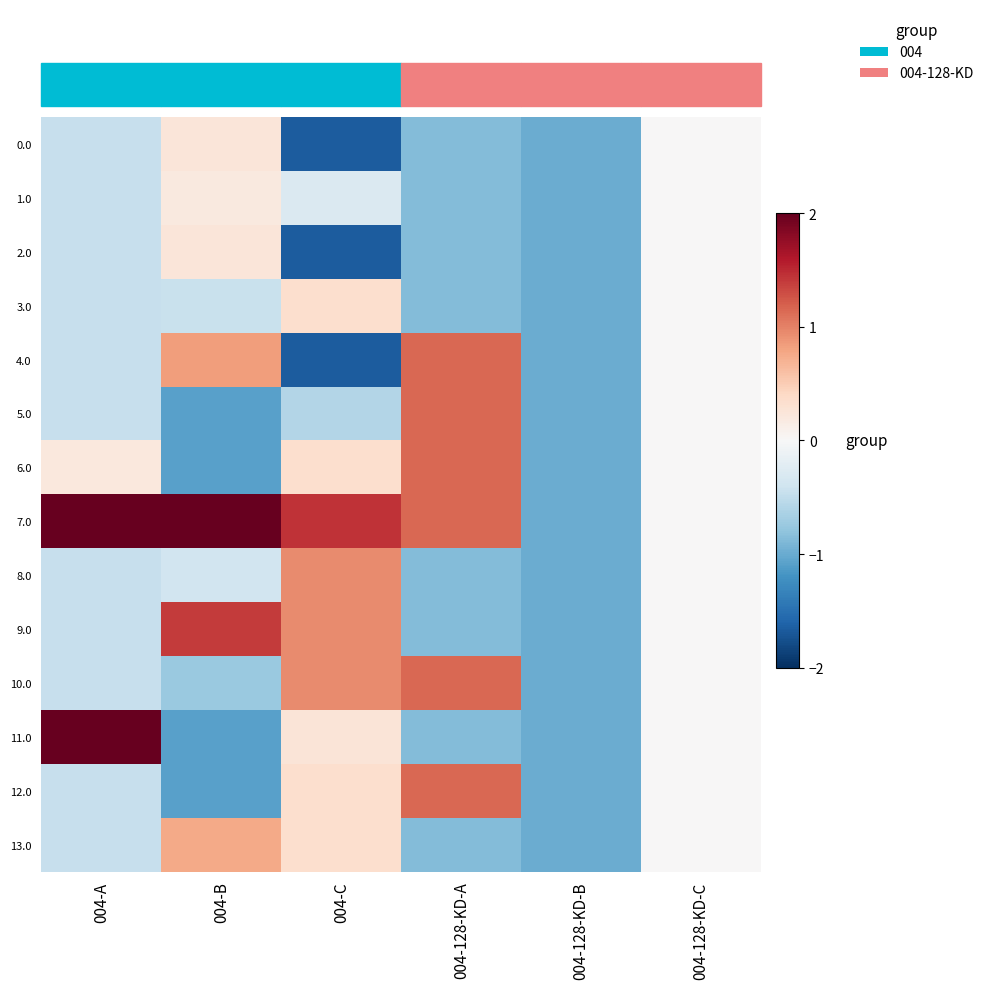

At which category is the sum across all series the highest?

004-A